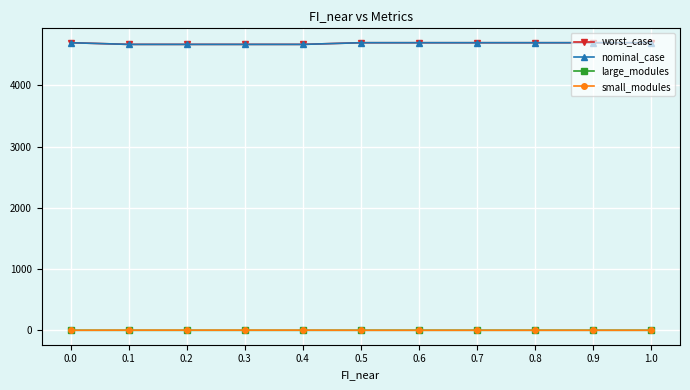

What is the highest value of the small_modules series?

3.0